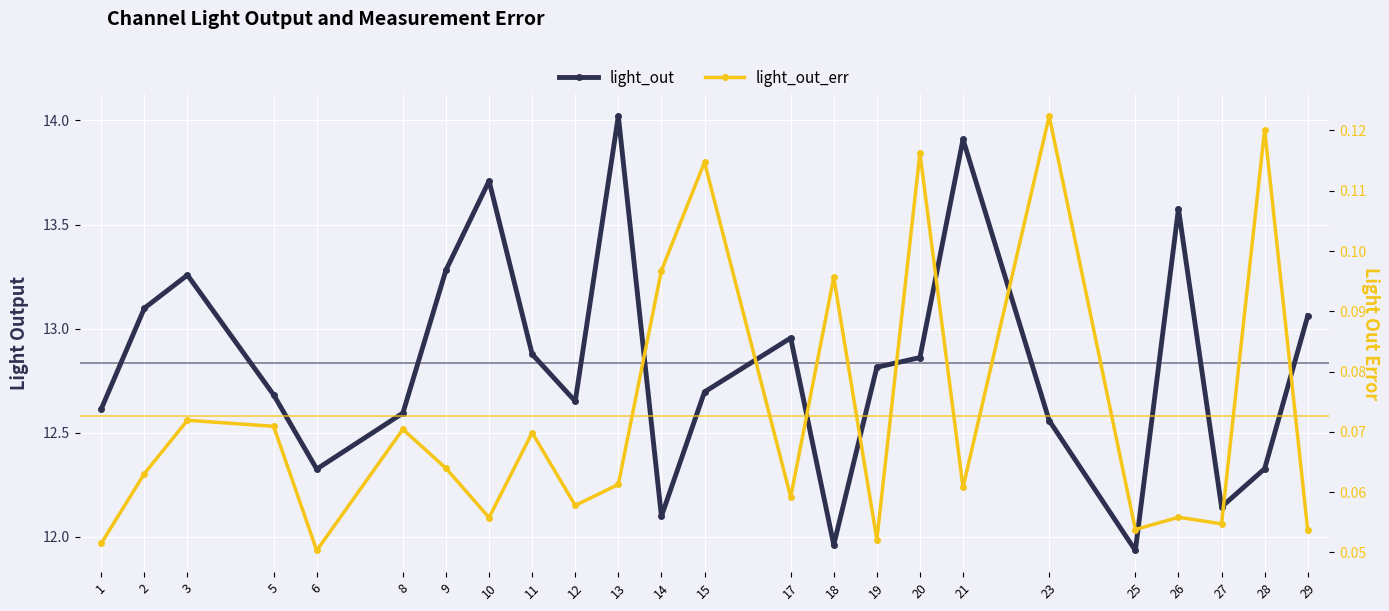

At which category is the sum across all series the highest?

13